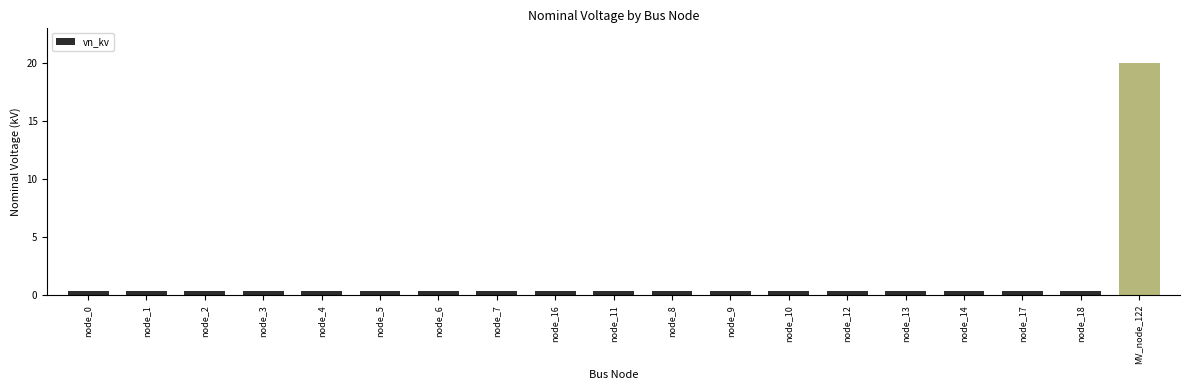

Reading right to left, what are all the values shown in this chart?

20.0	0.4	0.4	0.4	0.4	0.4	0.4	0.4	0.4	0.4	0.4	0.4	0.4	0.4	0.4	0.4	0.4	0.4	0.4